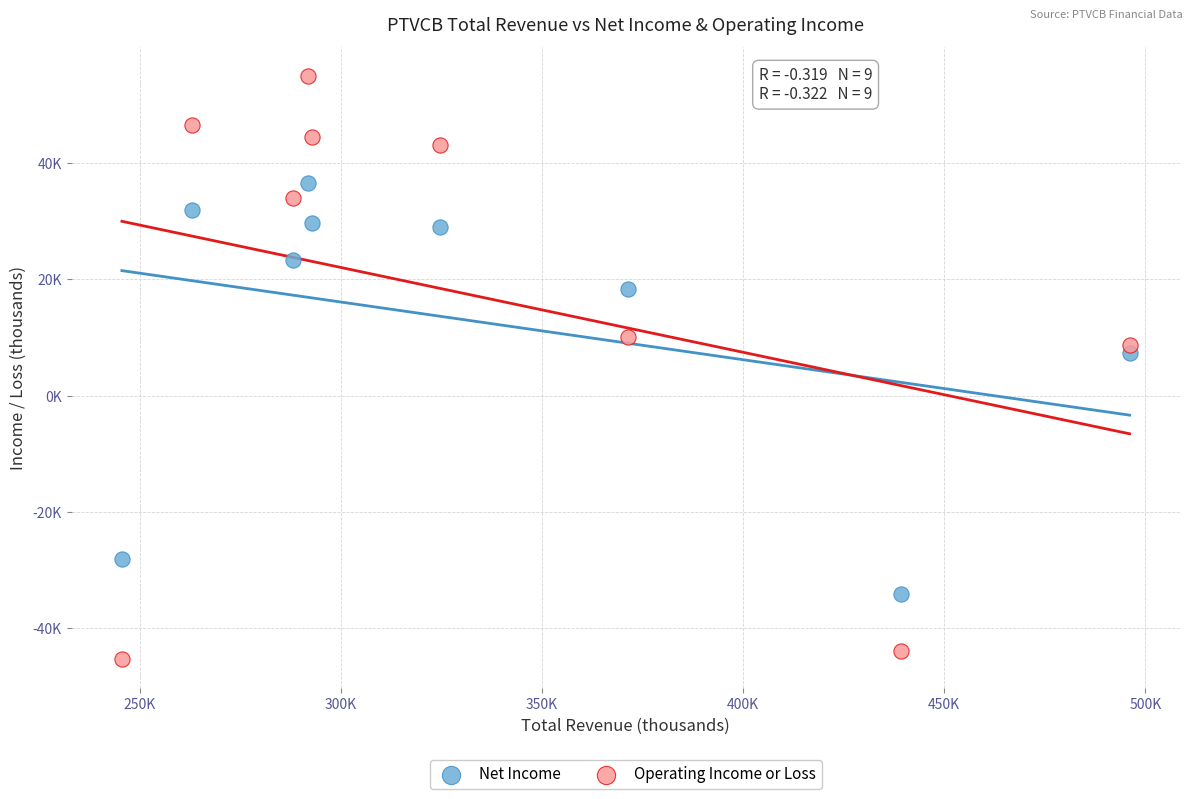

Which series contains the lowest Y value?

Operating Income or Loss